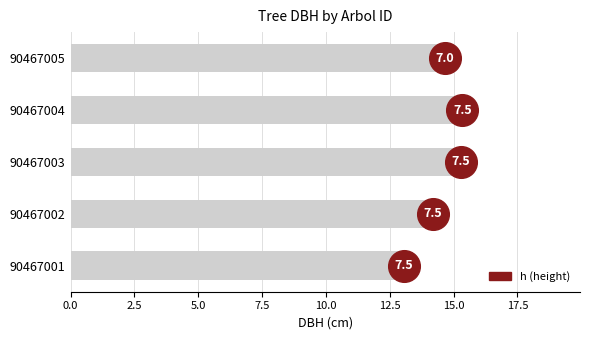

What is the ratio of the value at 90467005 to the value at 90467003?

1.0